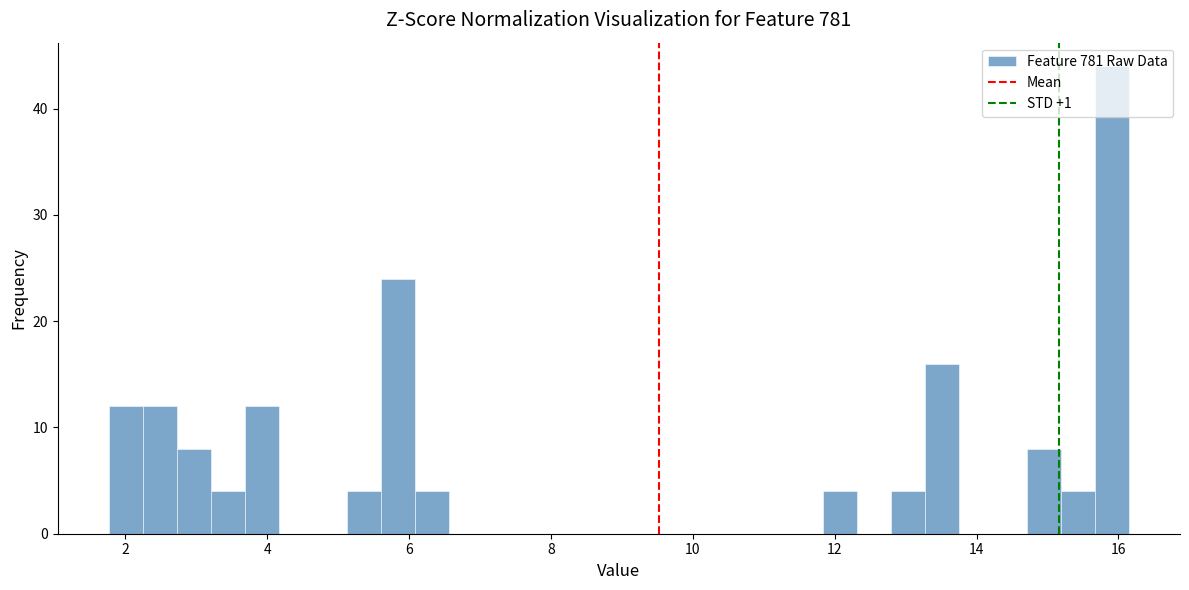

Around what value on the x-axis is the tallest bar? Give the approximate position of its centre, as read against the axis.

16.0